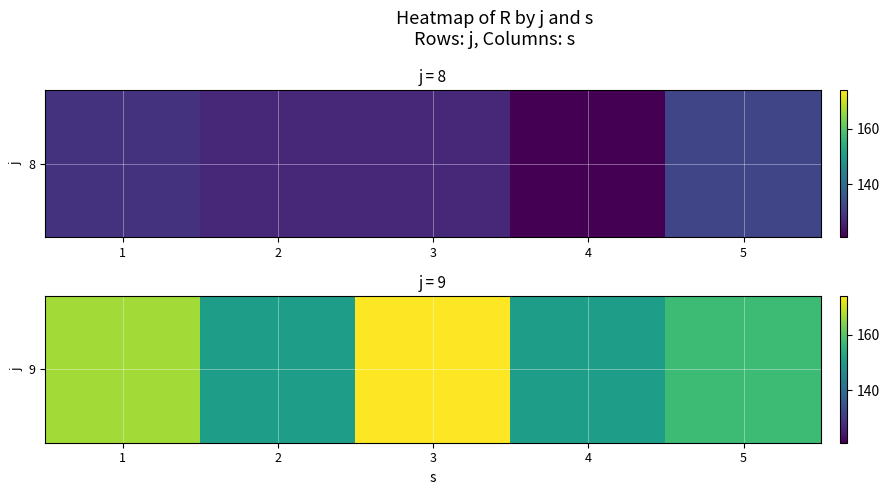

The chart shows a value of 173.9 at 3. True or false?

True